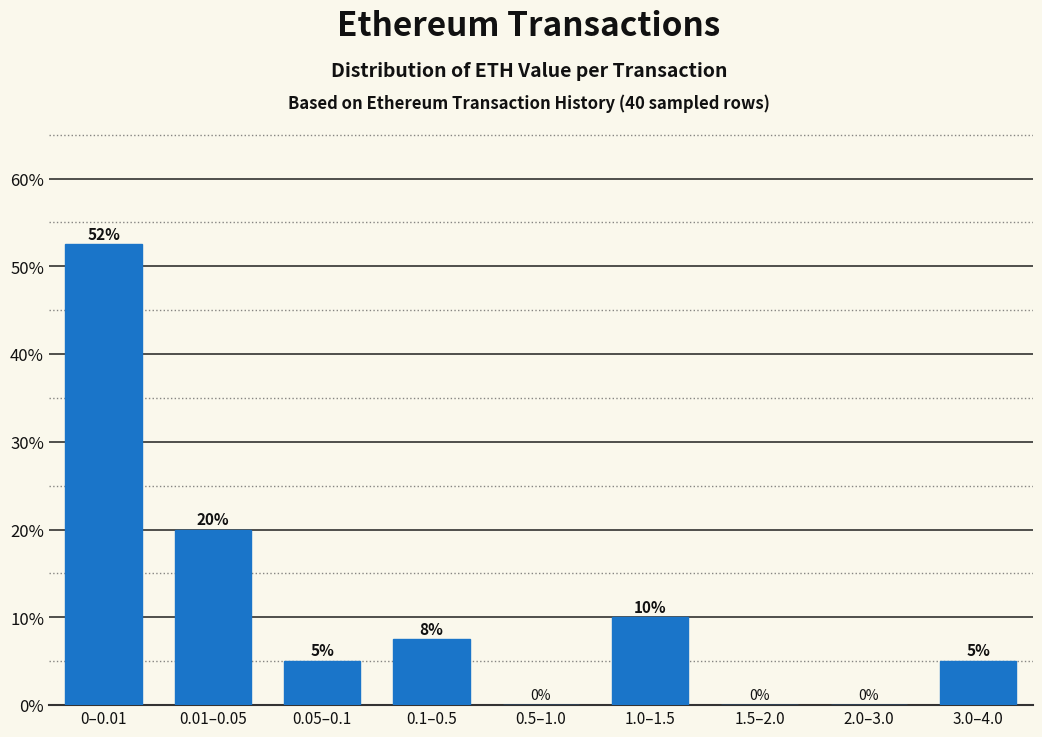

What is the greatest value displayed?

52.5